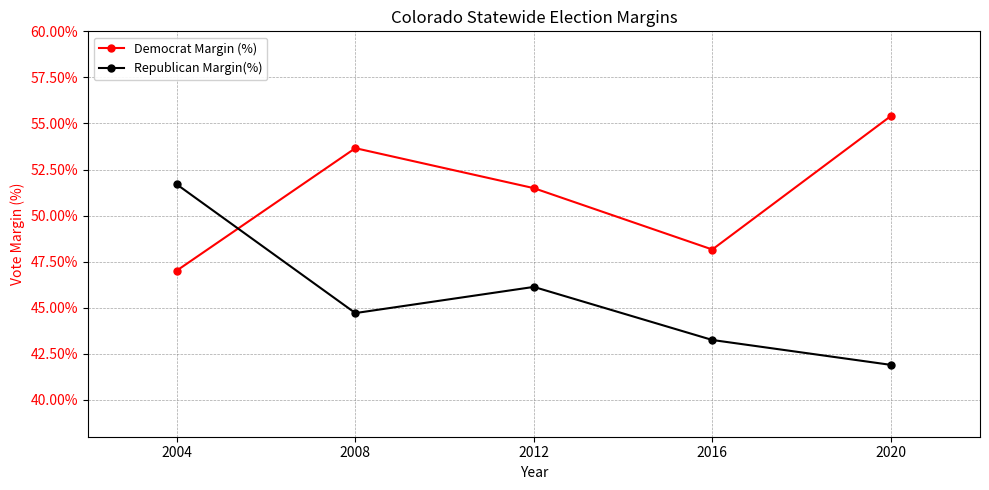

What is the value of the Republican Margin(%) point at the 1st from the left?

51.7